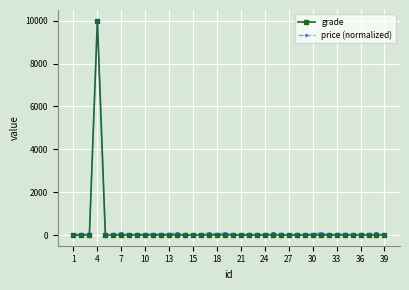

What is the maximum value for price (normalized)?

10000